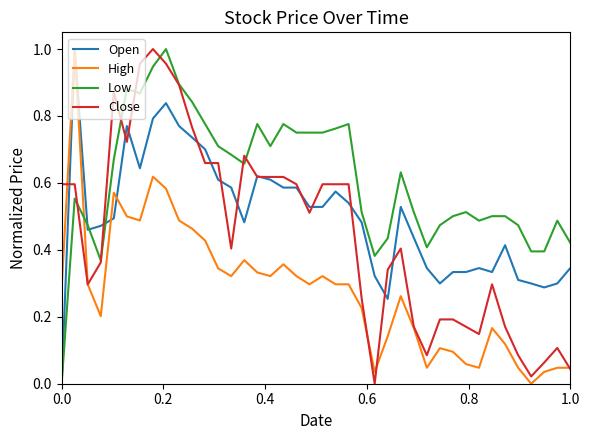

How many times do Low and High cross each other?

1